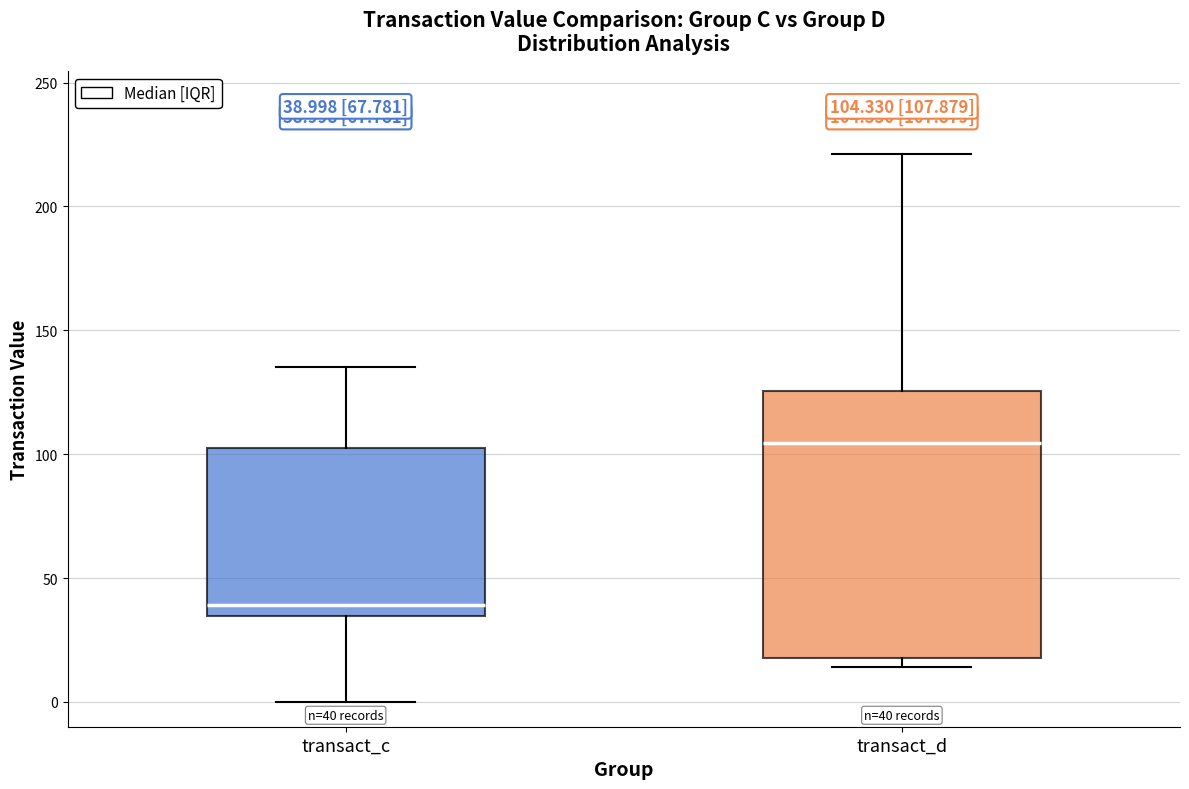

Comparing the boxes themselves (not the whiskers), which one is the tallest?

transact_d